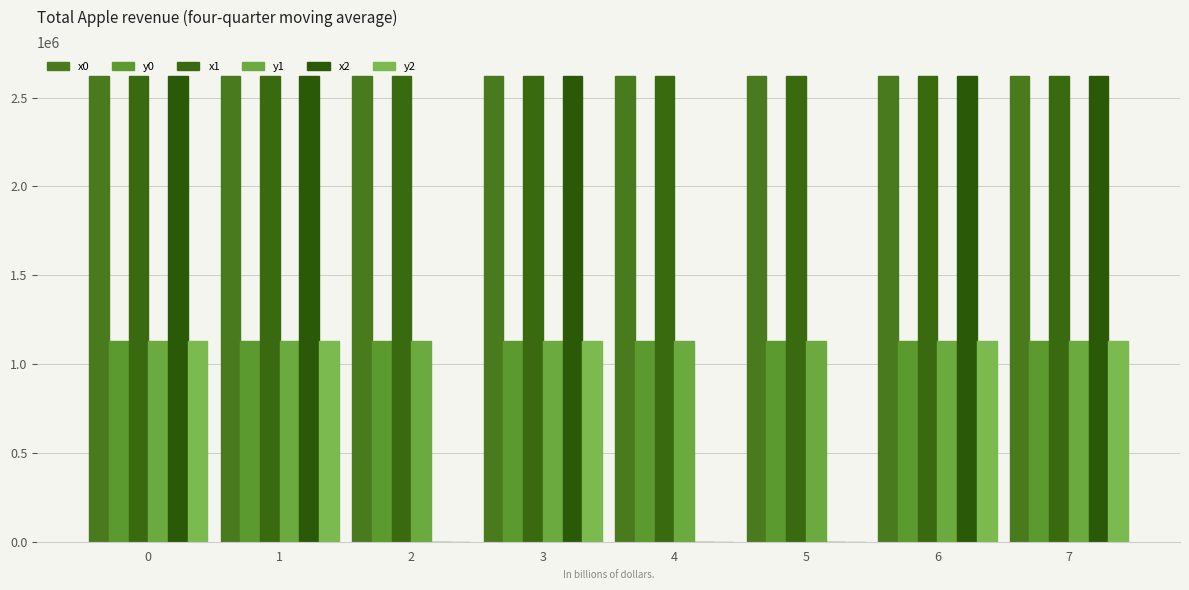

What is the value of the x1 bar at the 1st from the left?

2623513.7